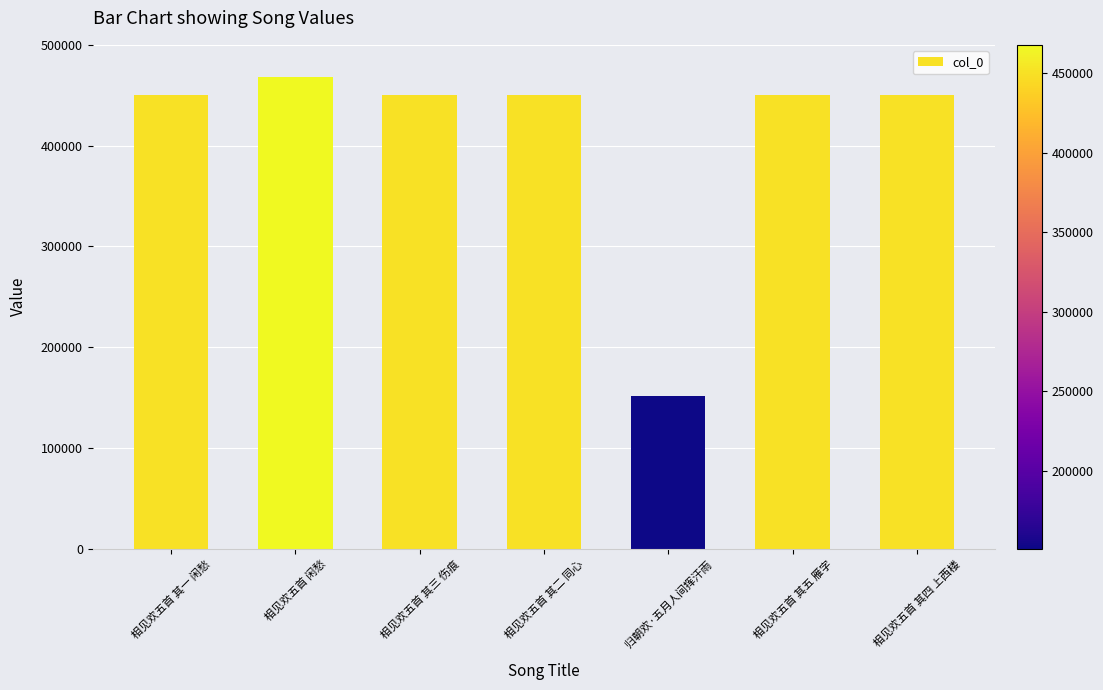

Which label corresponds to the smallest value in the chart?

归朝欢·五月人间挥汗雨